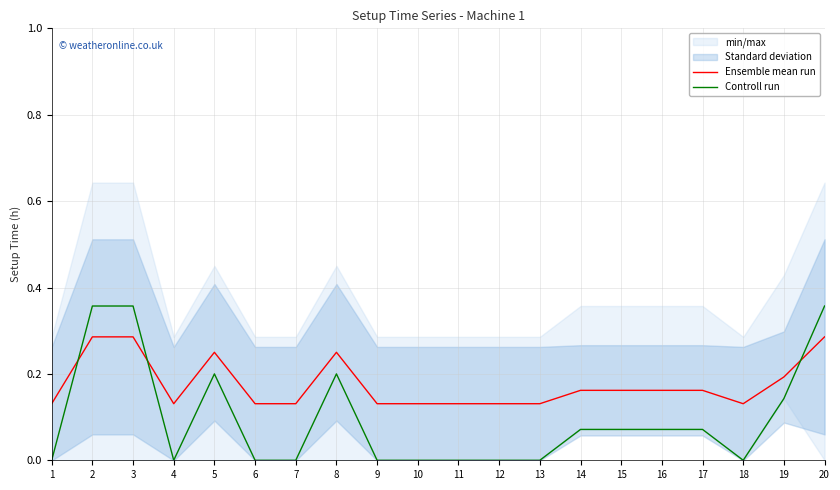

Is this an area chart (filled region under the line)?

No